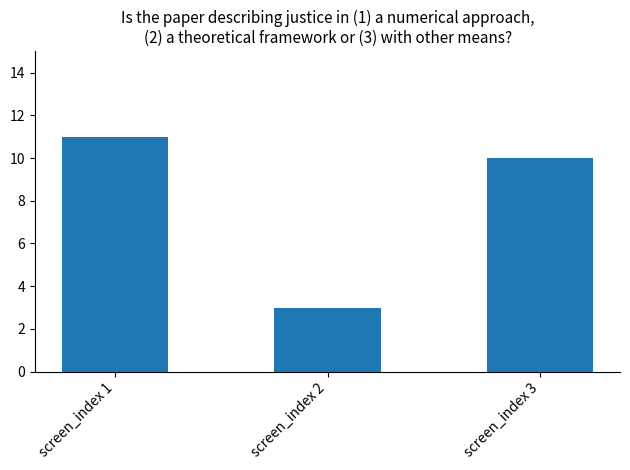

True or false: the data shows 10 at screen_index 3.

True